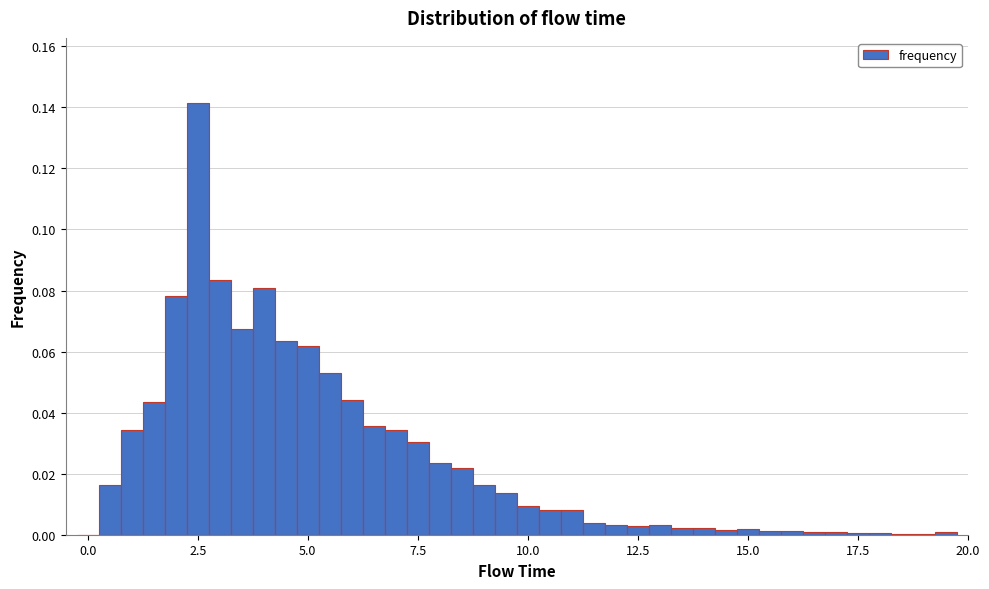

Read against the x-axis, roughly where is the centre of the tallest bar?

2.5